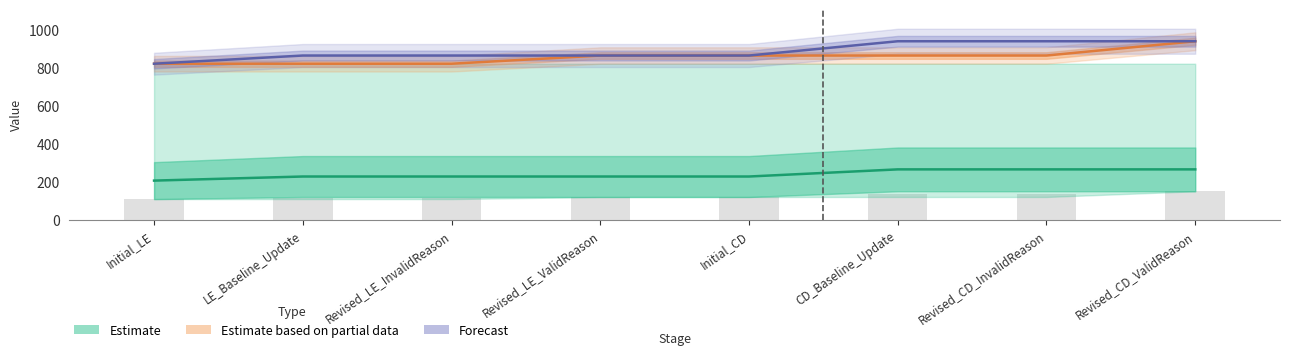

What is the smallest value displayed?

206.0